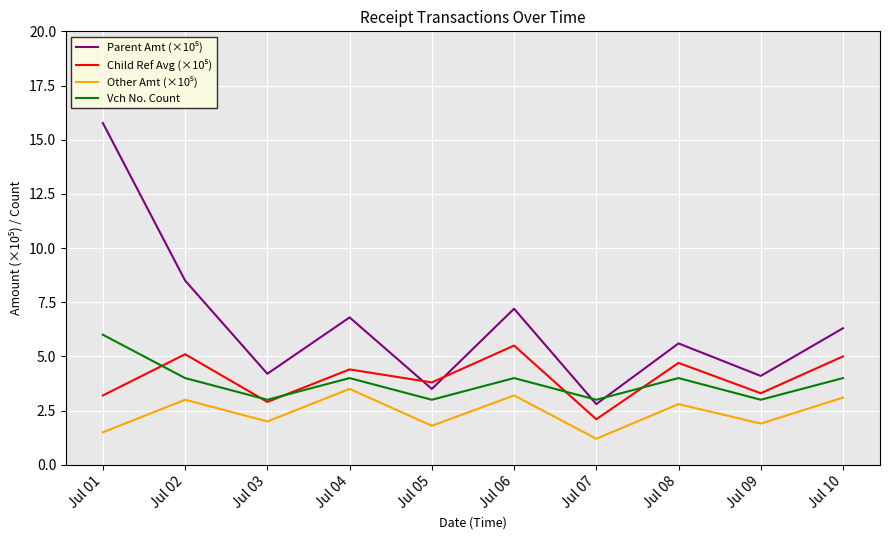

What is the total value across all series at Jul 09?

12.3